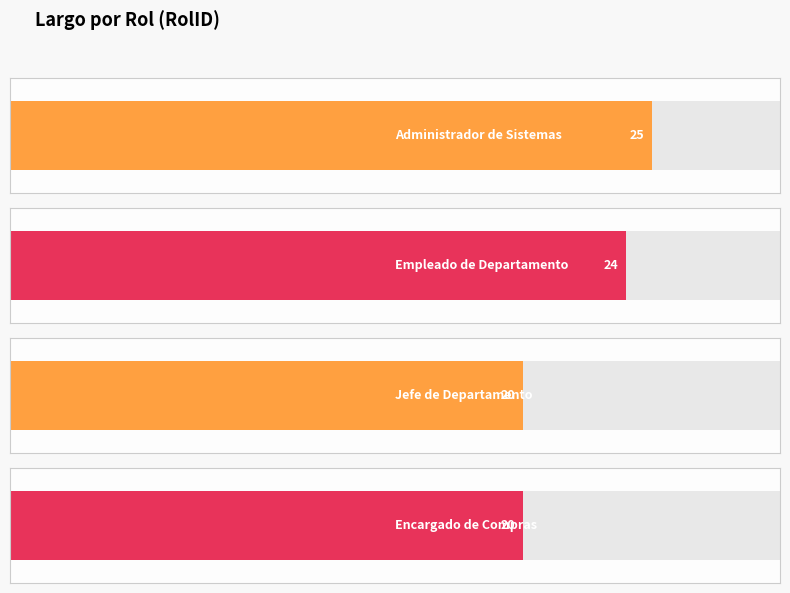

How many values are below 24?

2